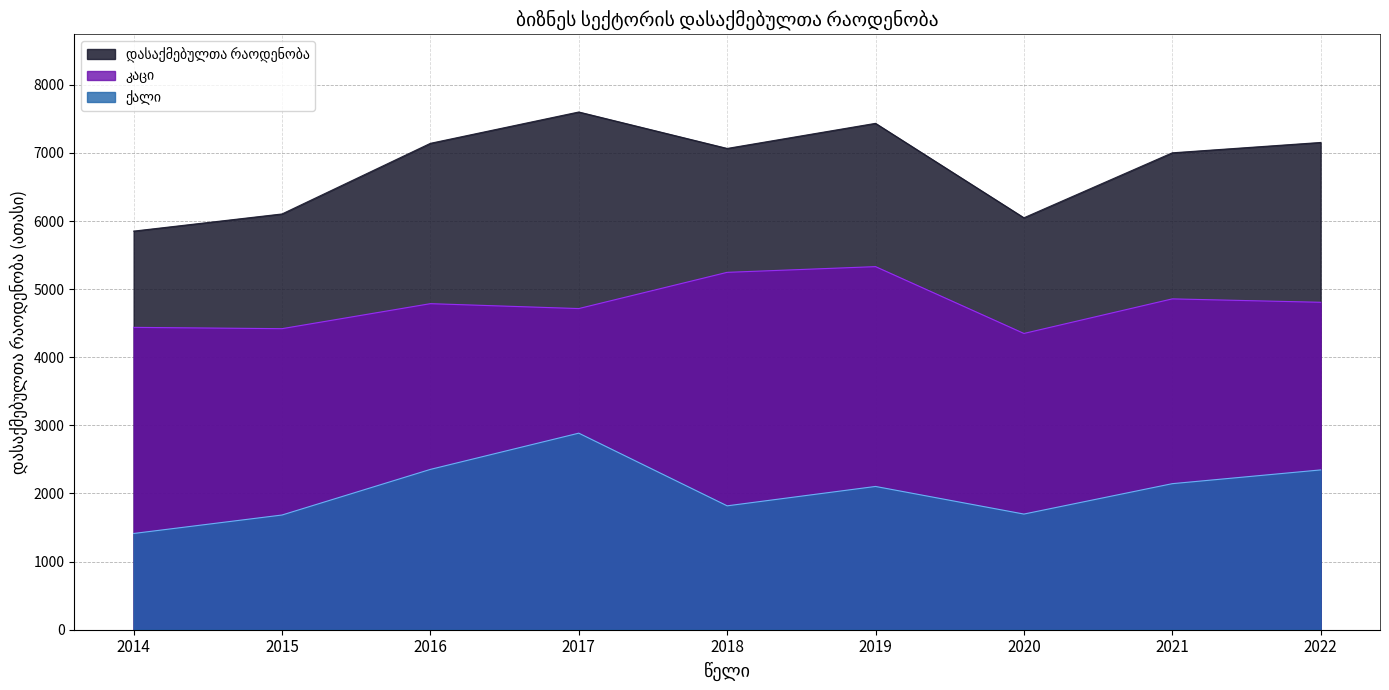

Rank the series by their maximum value, from lowest to highest.

ქალი, კაცი, დასაქმებულთა რაოდენობა